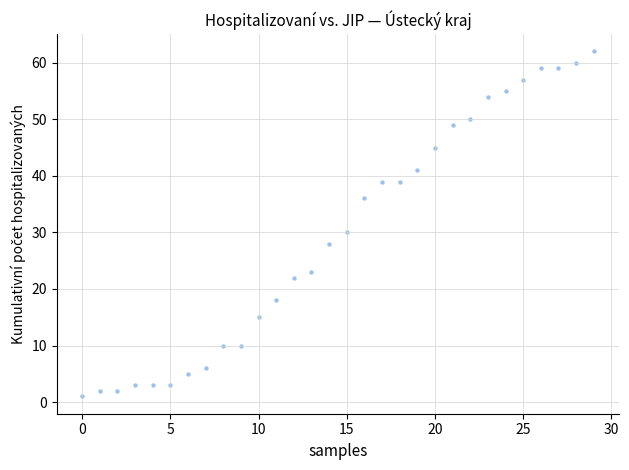

What is the range of Y values (max minus min)?

61